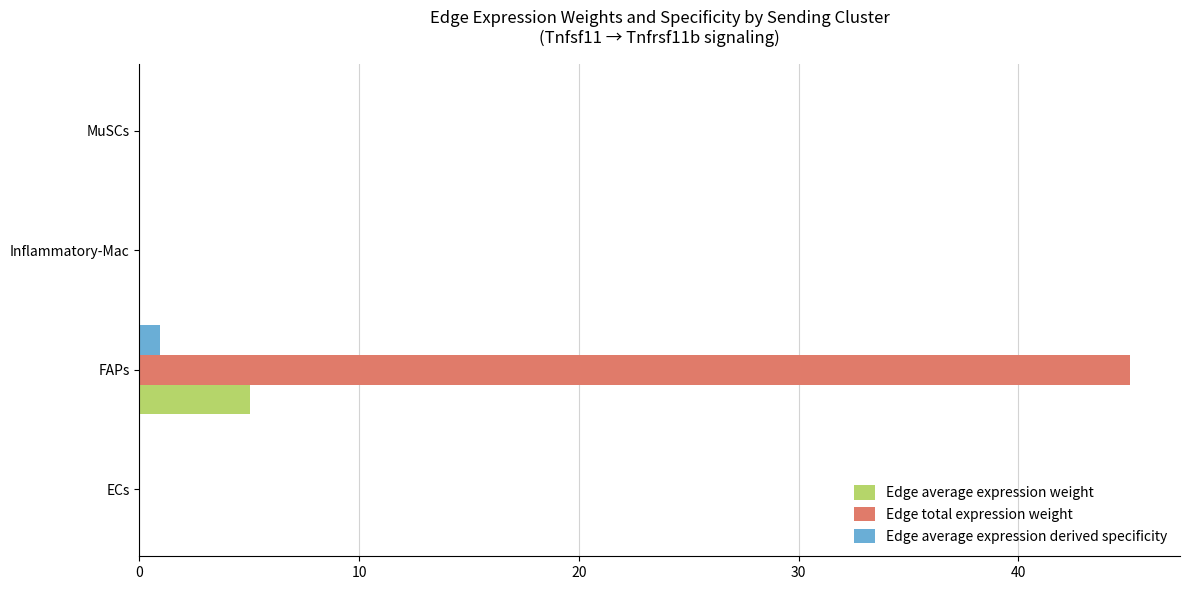

True or false: Edge total expression weight has a value of 0.0 at MuSCs.

True